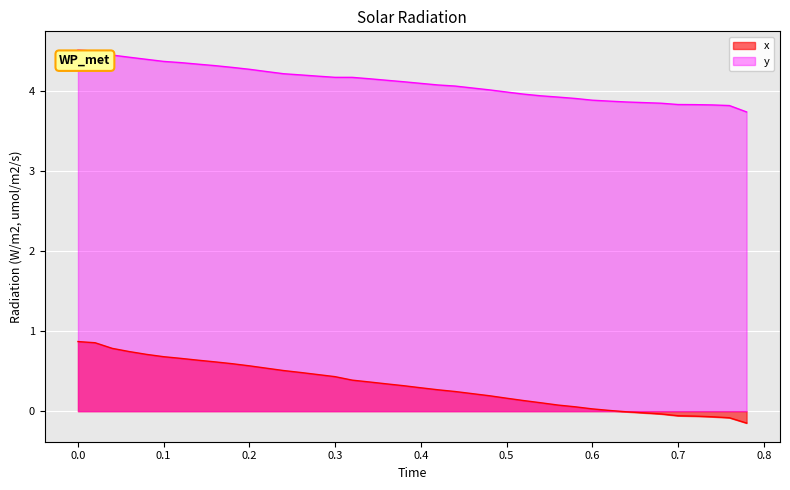

True or false: y and x intersect in this chart.

False